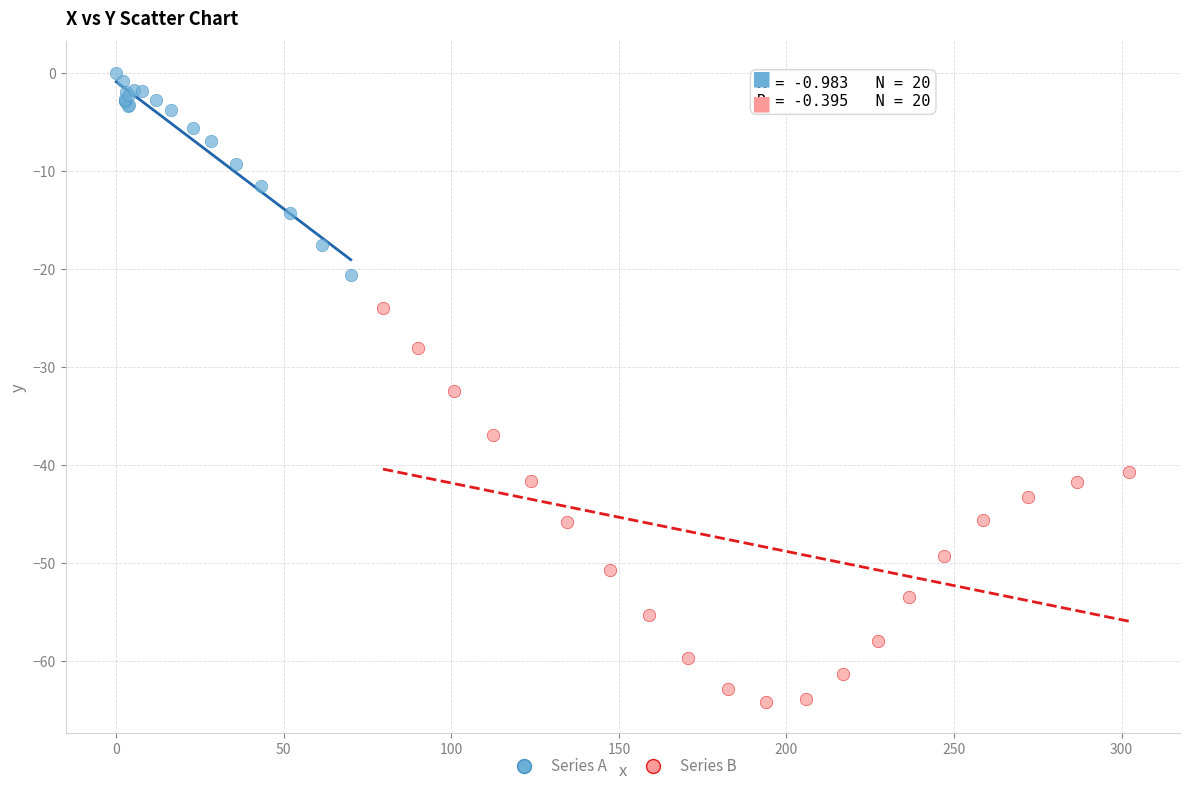

Which series reaches the minimum Y coordinate?

Series B